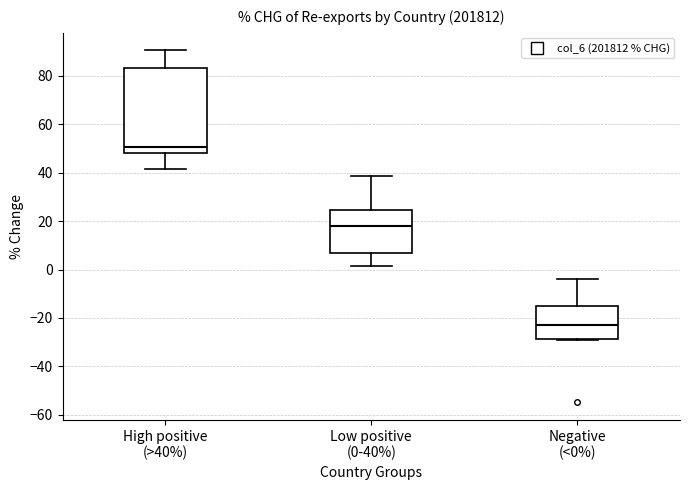

Reading left to right, read every box against the y-axis: the position of its median line, the range the box covers, and the ends of its whiskers. The values are not printed on the chart, so give them approximately, as read against the axis.

High positive (>40%): median 50, box 48 to 84, whiskers 42 to 90
Low positive (0-40%): median 18, box 6 to 24, whiskers 2 to 38
Negative (<0%): median -22, box -28 to -14, whiskers -30 to -4